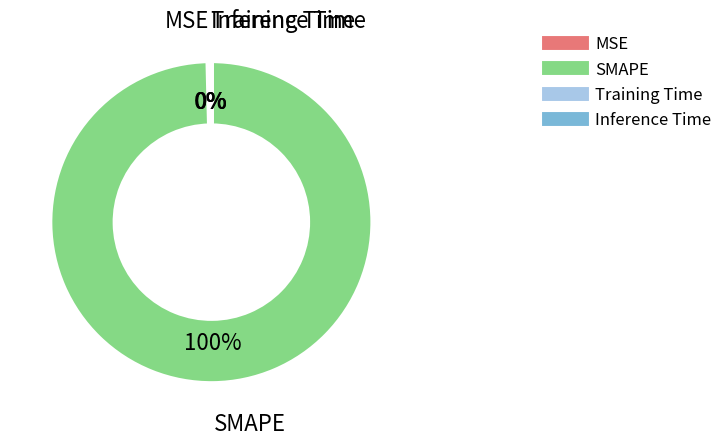

Combined, do MSE and SMAPE account for over 50%?

Yes